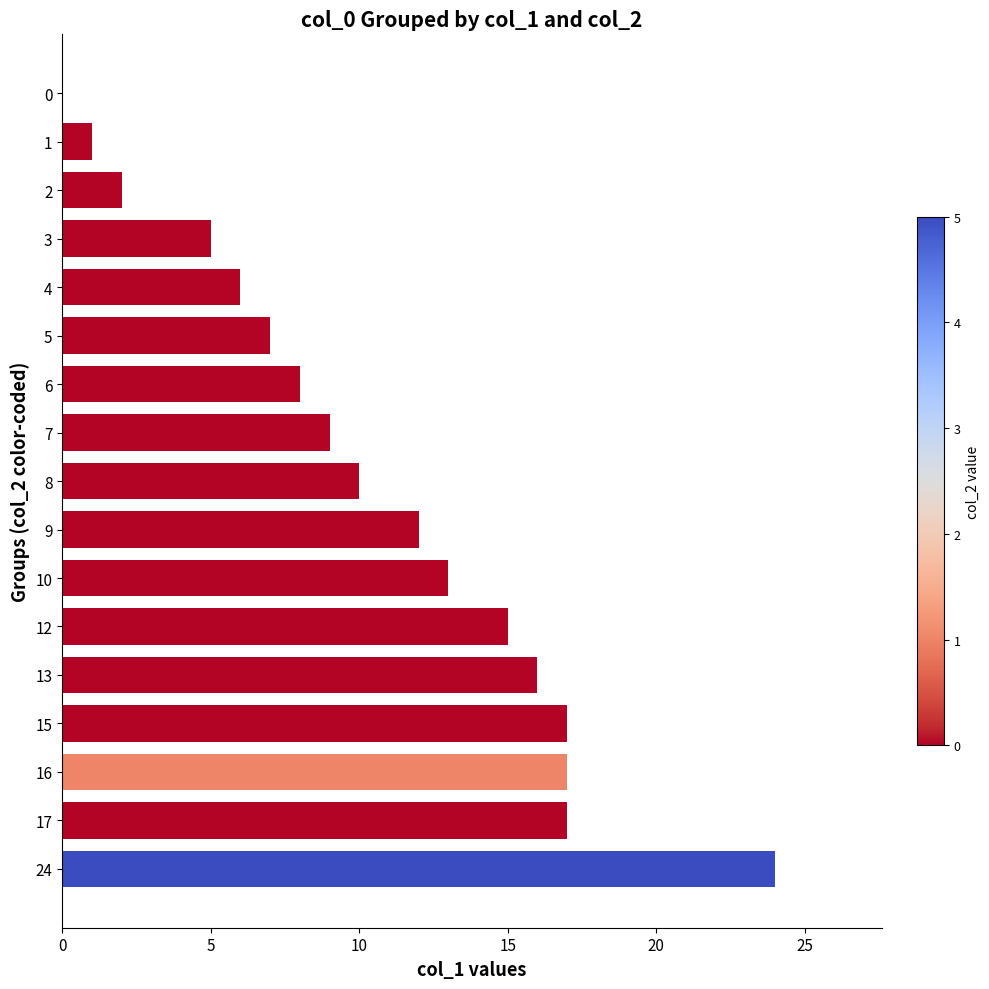

What value does the data have at 5?

7